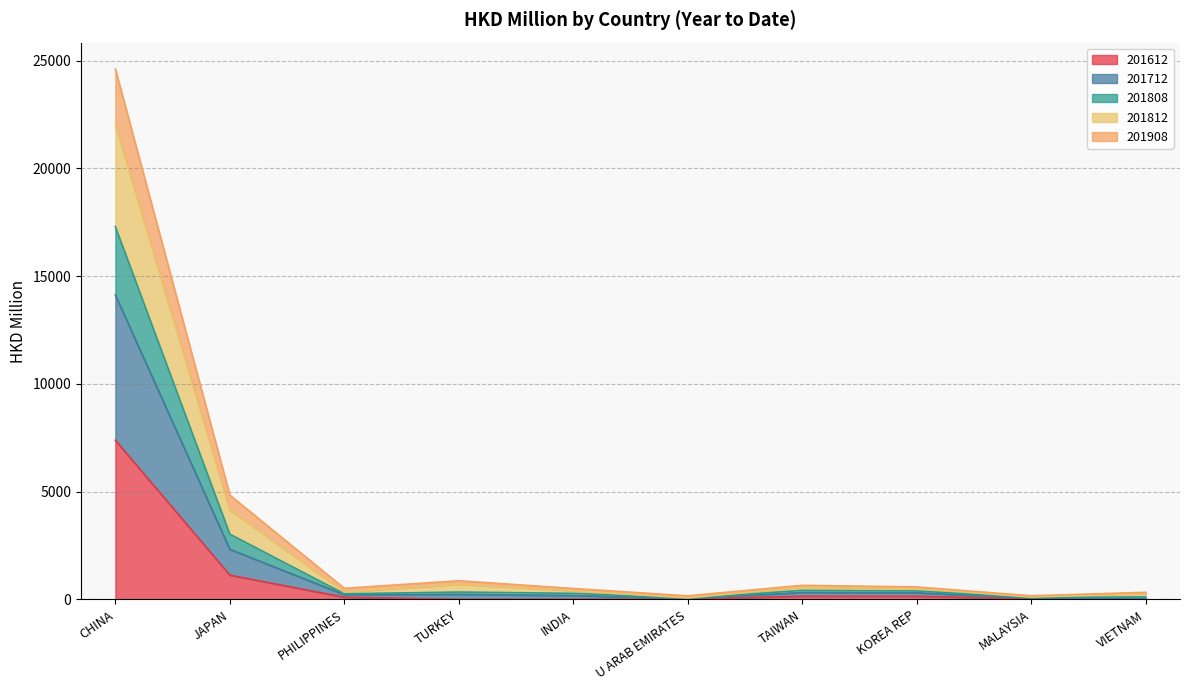

How many lines are shown in the chart?

5